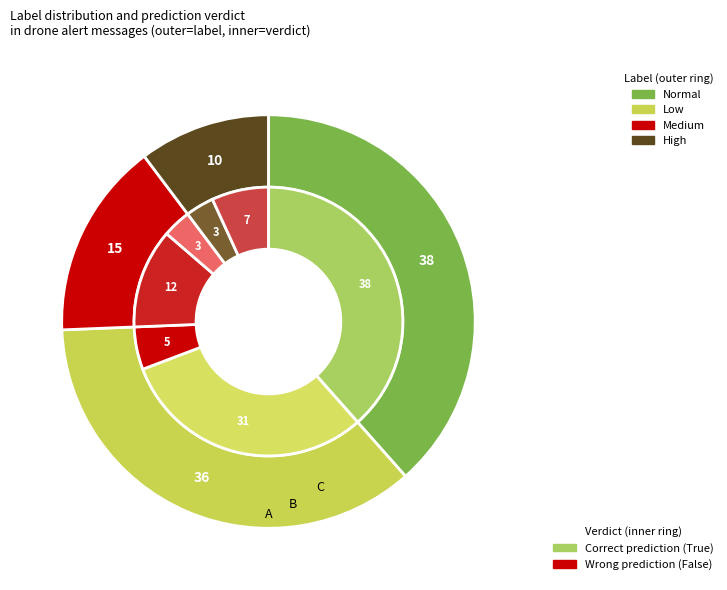

Count the number of slices in the pie.

4